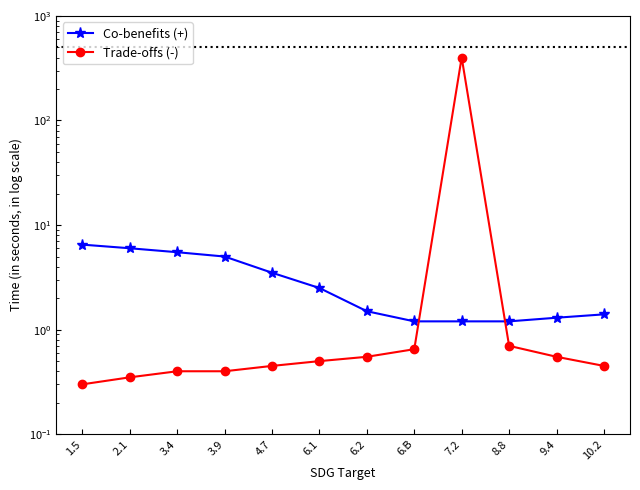

Rank the categories by Trade-offs (-) value from highest to lowest.

7.2, 8.8, 6.B, 6.2, 9.4, 6.1, 4.7, 10.2, 3.4, 3.9, 2.1, 1.5